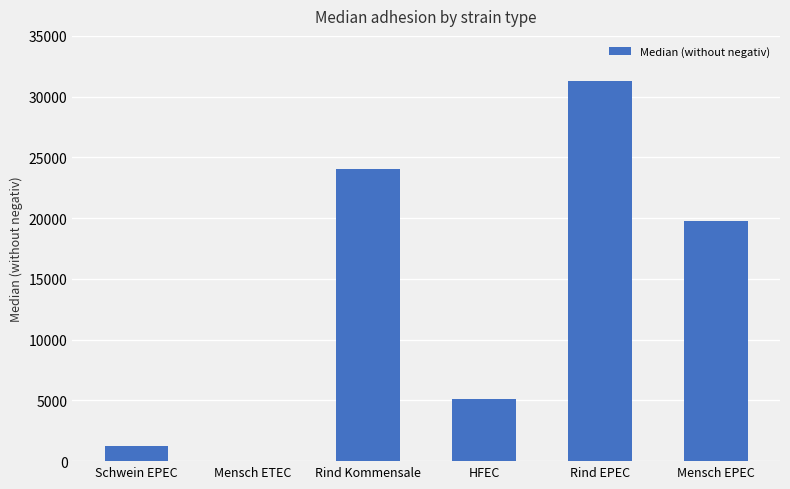

What is the sum of the values at Mensch EPEC and Rind EPEC?

51063.0